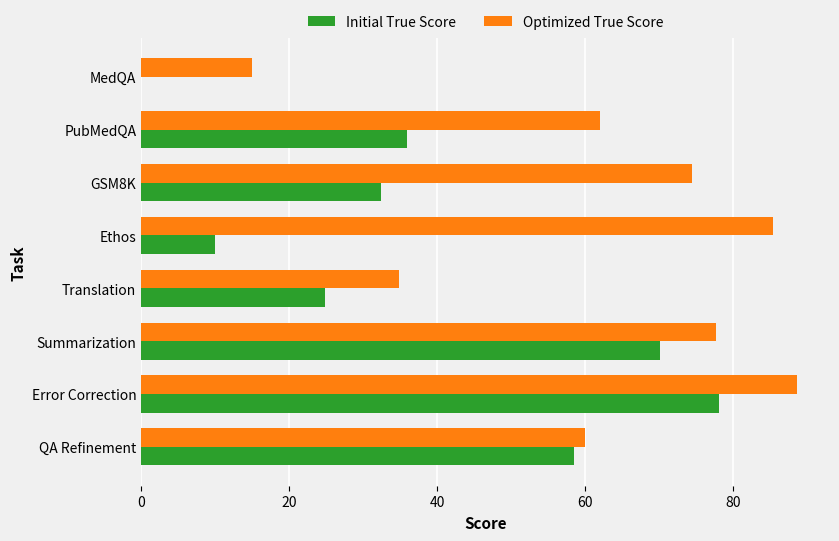

Which series changed the most between QA Refinement and GSM8K?

Initial True Score